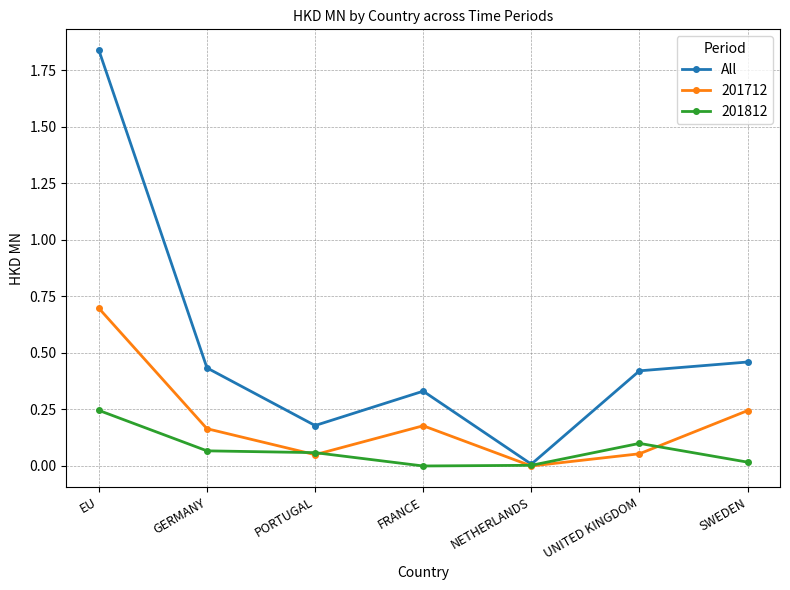

True or false: All has more than 2 interior local peaks.

False